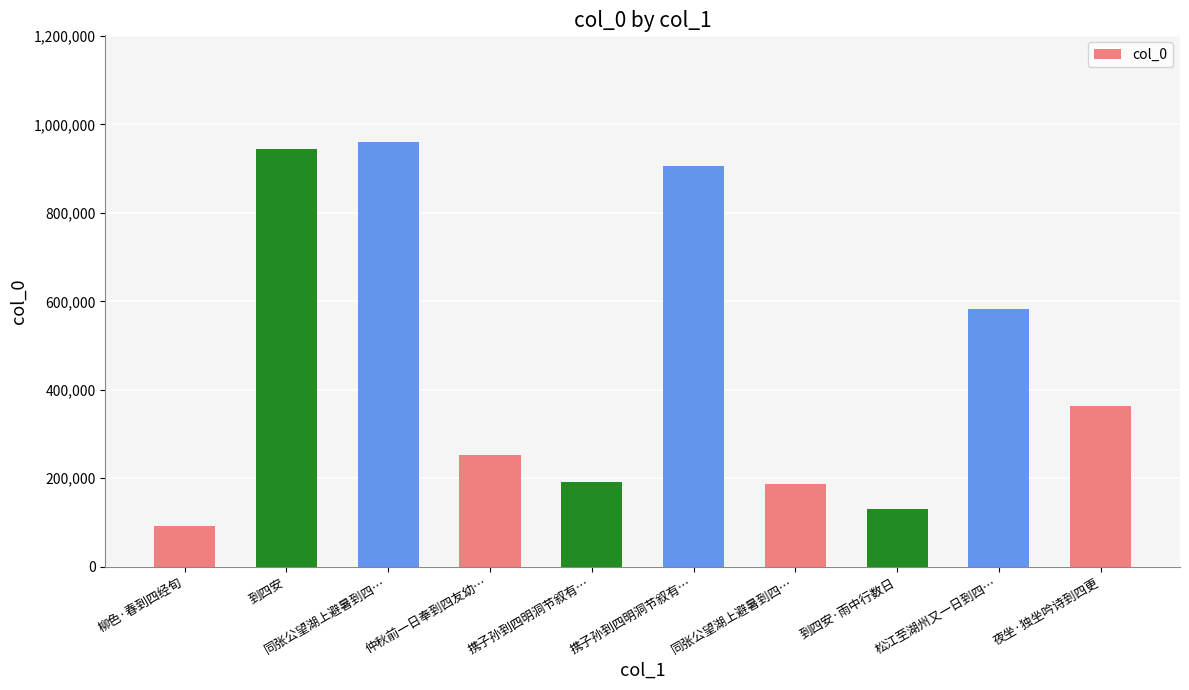

What is the label of the 10th bar from the right?

柳色·春到四经旬